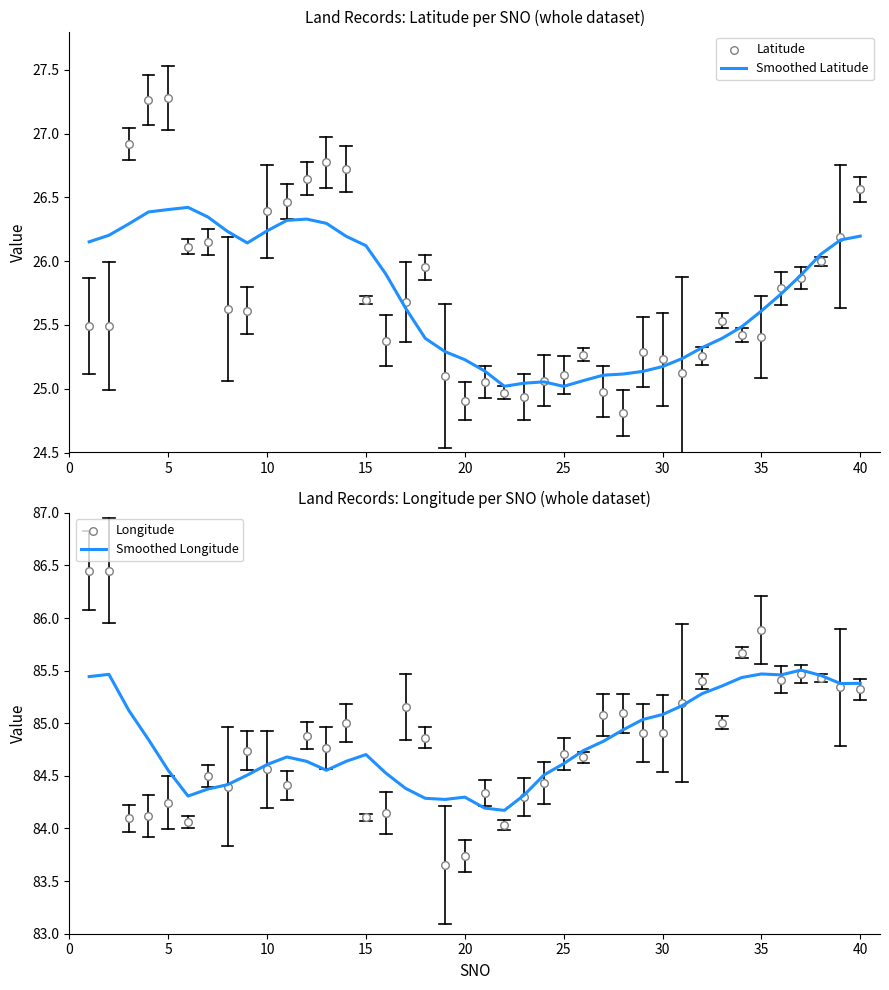

Which series contains the highest Y value?

Longitude